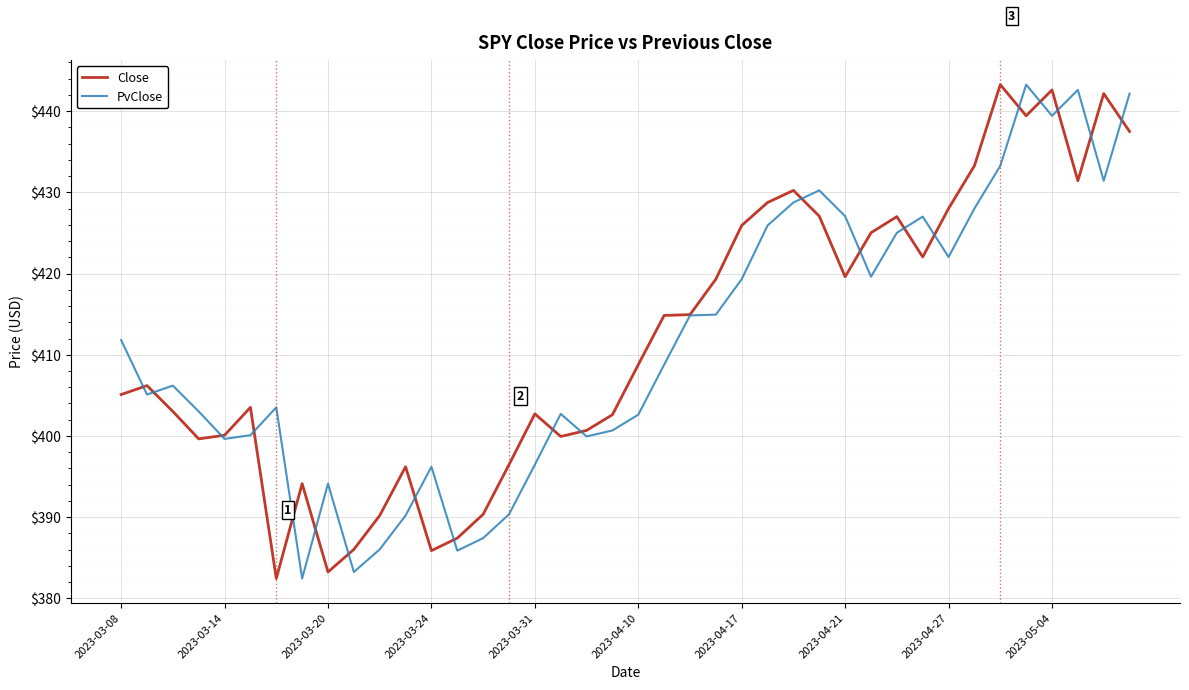

What are all the series names shown in the legend?

Close, PvClose